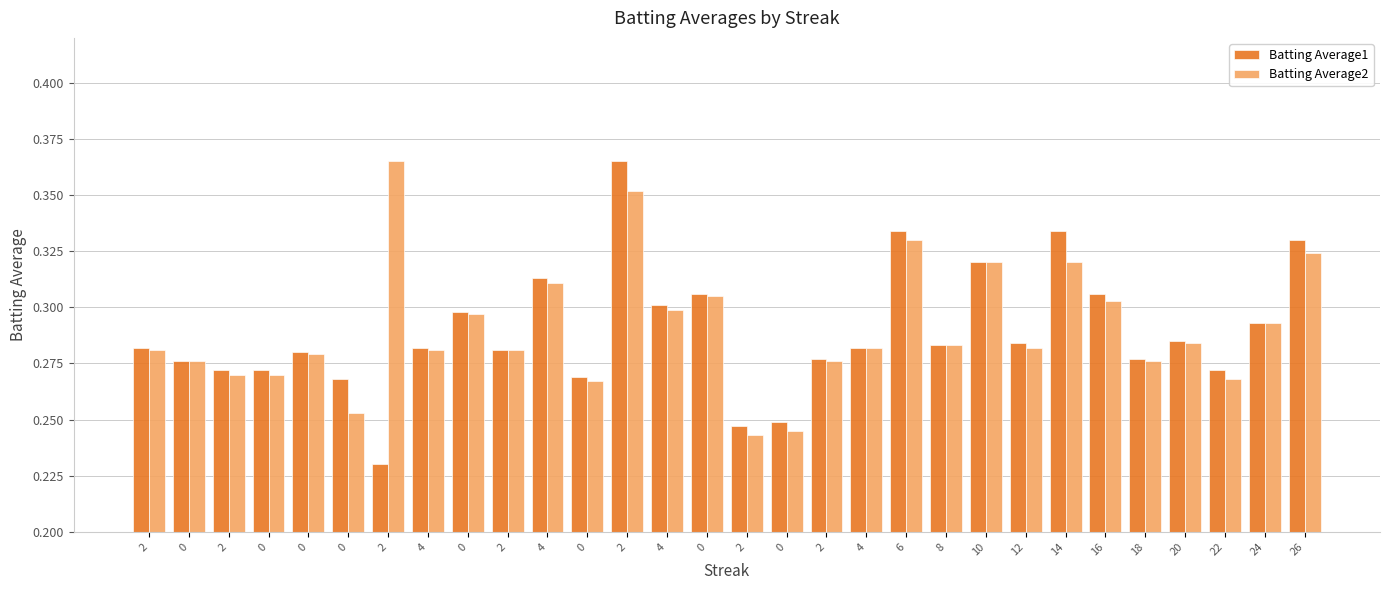

The value of Batting Average2 at 2 is 0.3. True or false?

True